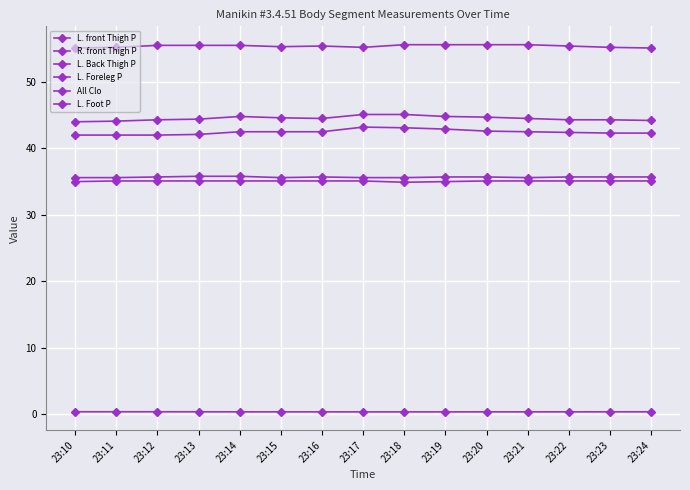

Does the chart have visible grid lines?

Yes